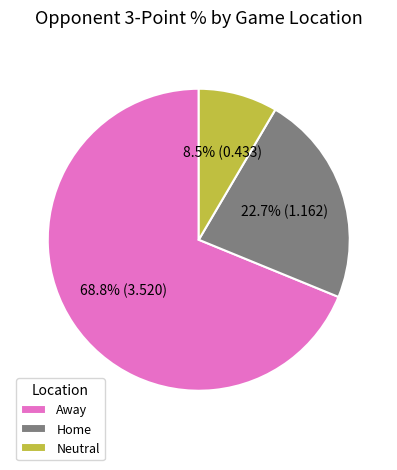

Which category has the smallest portion of the pie?

Neutral